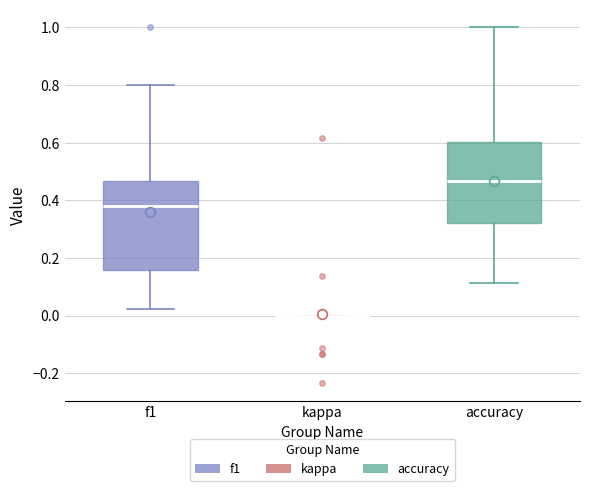

Reading left to right, transcribe this box plot: for each box, give where its median line is, the range the box spans, and where its two whiskers end, as read against the y-axis. The values are not printed on the chart, so give them approximately, as read against the axis.

f1: median 0.38, box 0.16 to 0.46, whiskers 0.02 to 0.80
kappa: box collapsed to a line at 0.00, whiskers 0.00 to 0.00
accuracy: median 0.46, box 0.32 to 0.60, whiskers 0.12 to 1.00